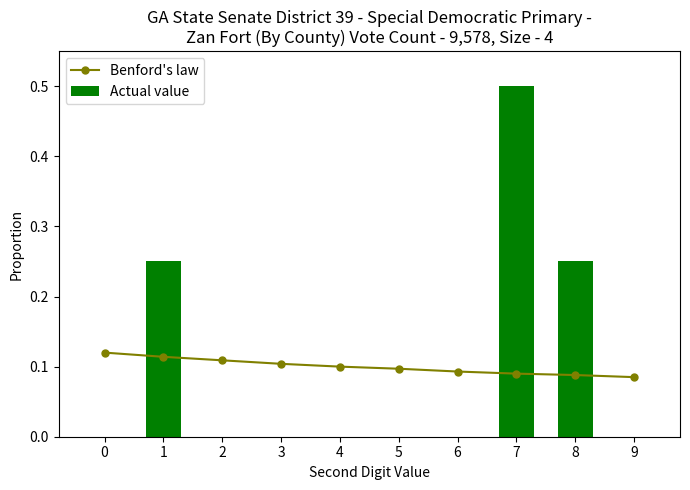

Reading left to right, list all the values displayed in this chart.

Benford's law: 0=0.1	1=0.1	2=0.1	3=0.1	4=0.1	5=0.1	6=0.1	7=0.1	8=0.1	9=0.1
Actual value: 0=0.0	1=0.2	2=0.0	3=0.0	4=0.0	5=0.0	6=0.0	7=0.5	8=0.2	9=0.0